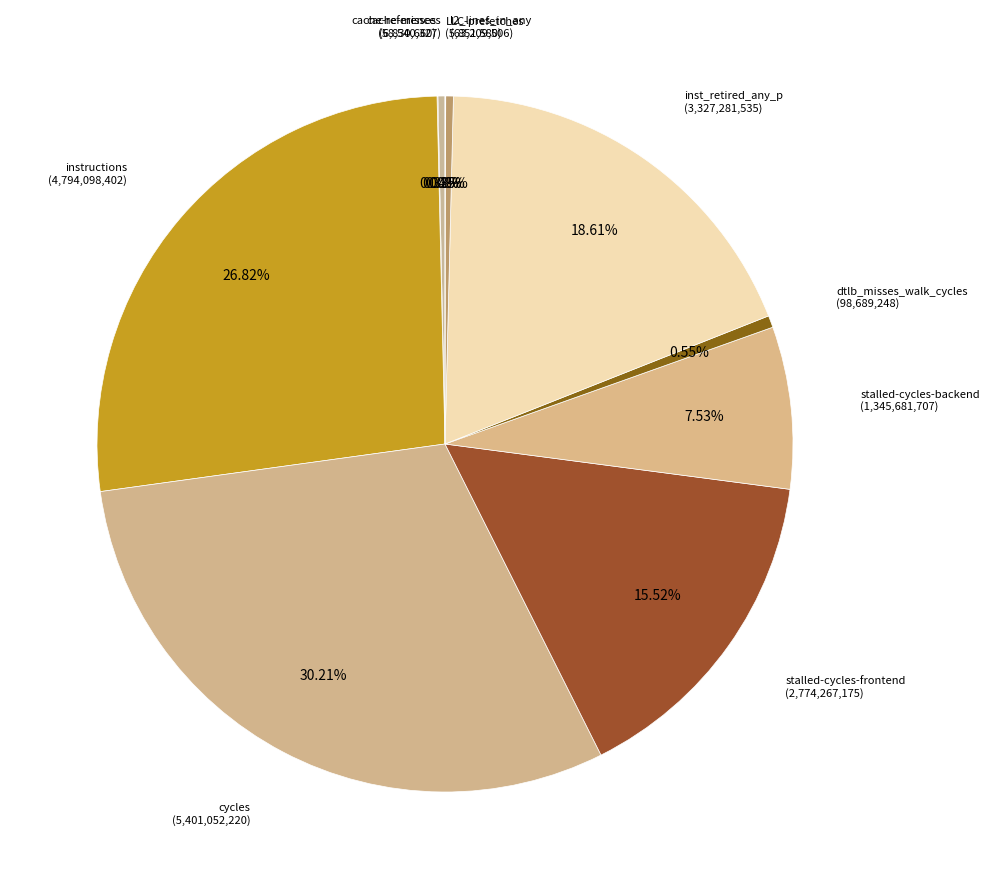

Rank the categories by value from highest to lowest.

cycles, instructions, inst_retired_any_p, stalled-cycles-frontend, stalled-cycles-backend, dtlb_misses_walk_cycles, l2_lines_in_any, cache-references, cache-misses, LLC-prefetches